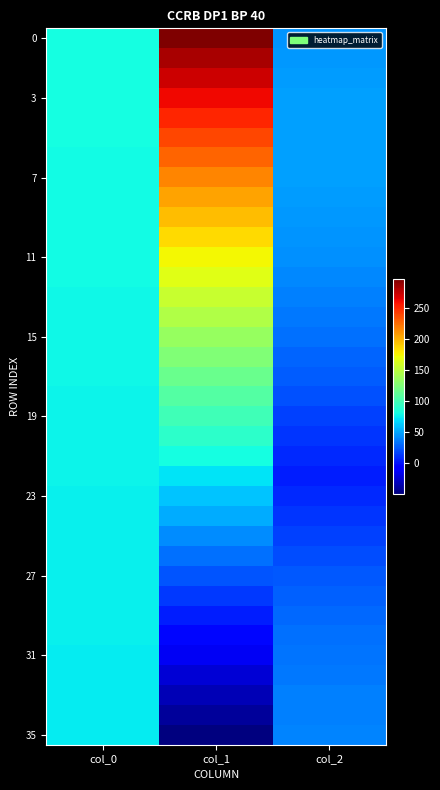

Which has a higher value, col_2 or col_0?

col_0